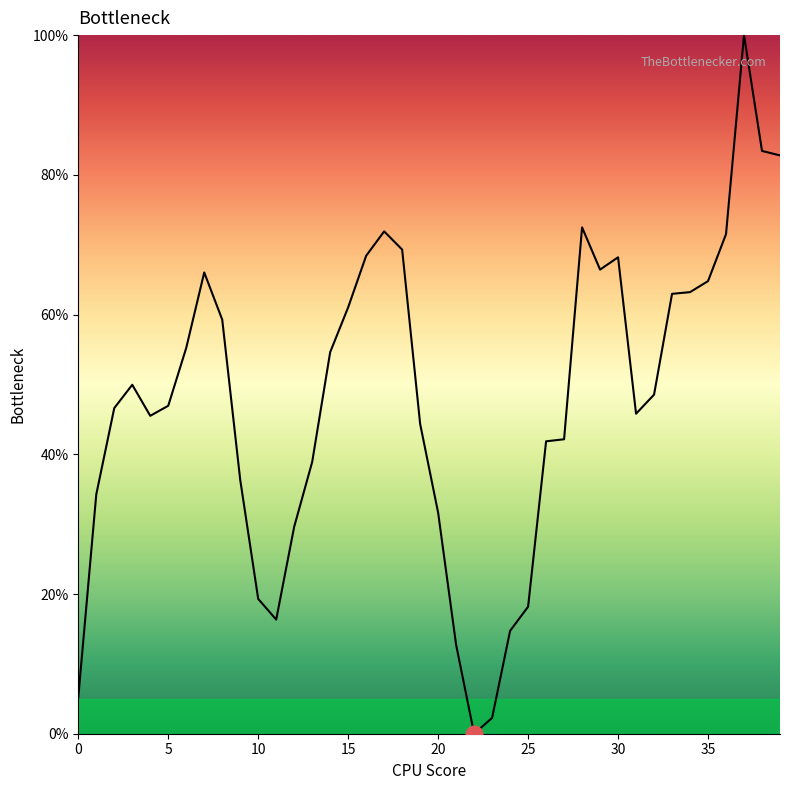

What is the greatest value displayed?

100.0